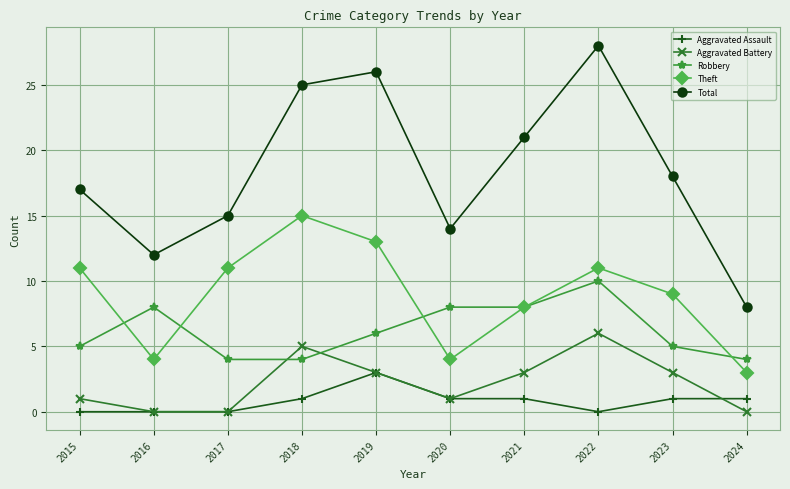

Count the number of categories in the chart.

10